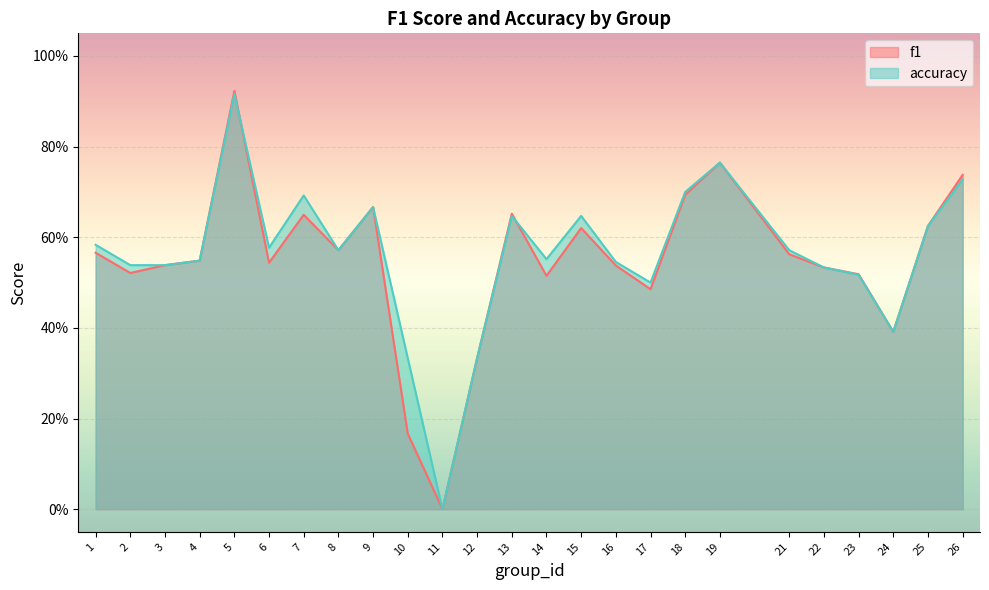

Is it true that f1 equals 1.0 at 21?

False